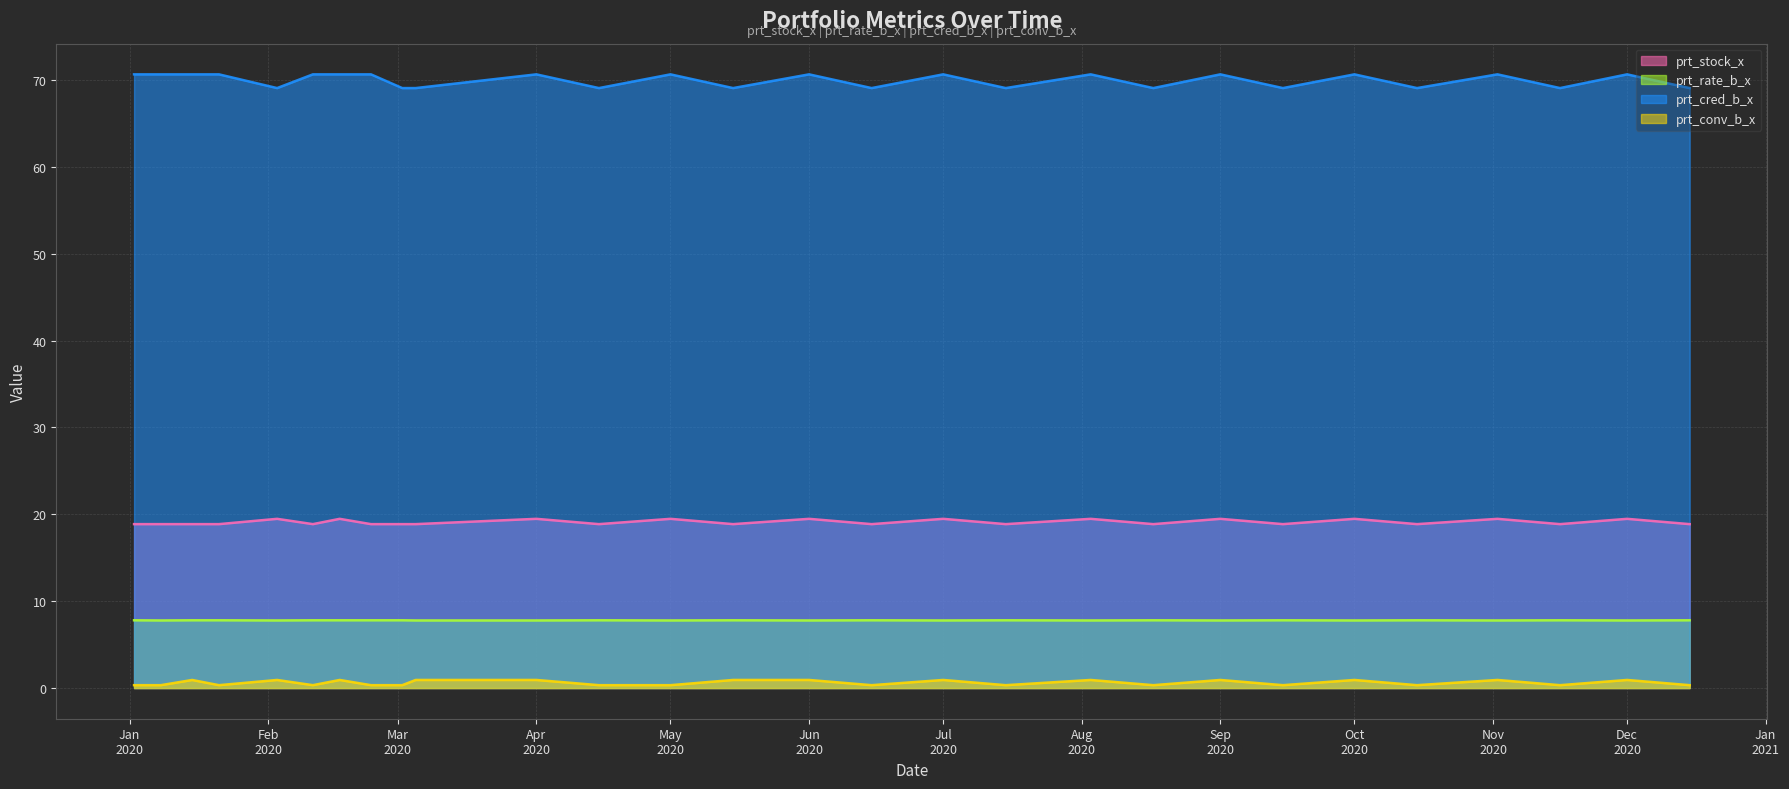

What is the maximum value shown in the chart?

70.7